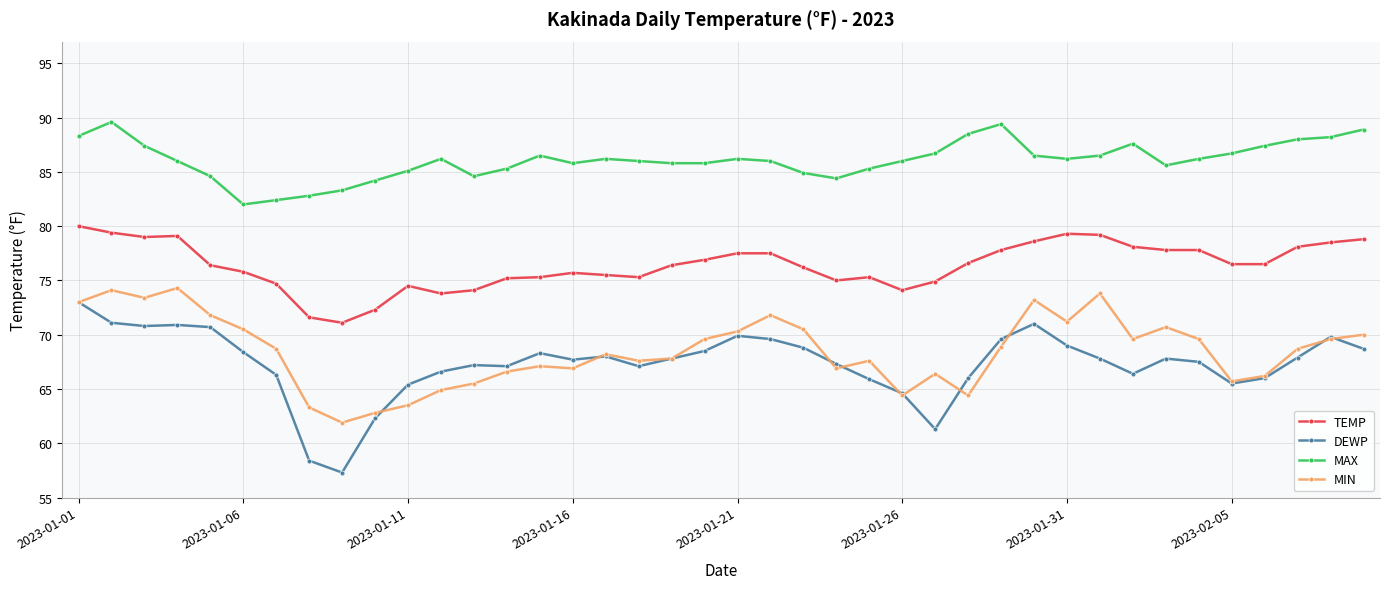

True or false: TEMP and MIN intersect in this chart.

False